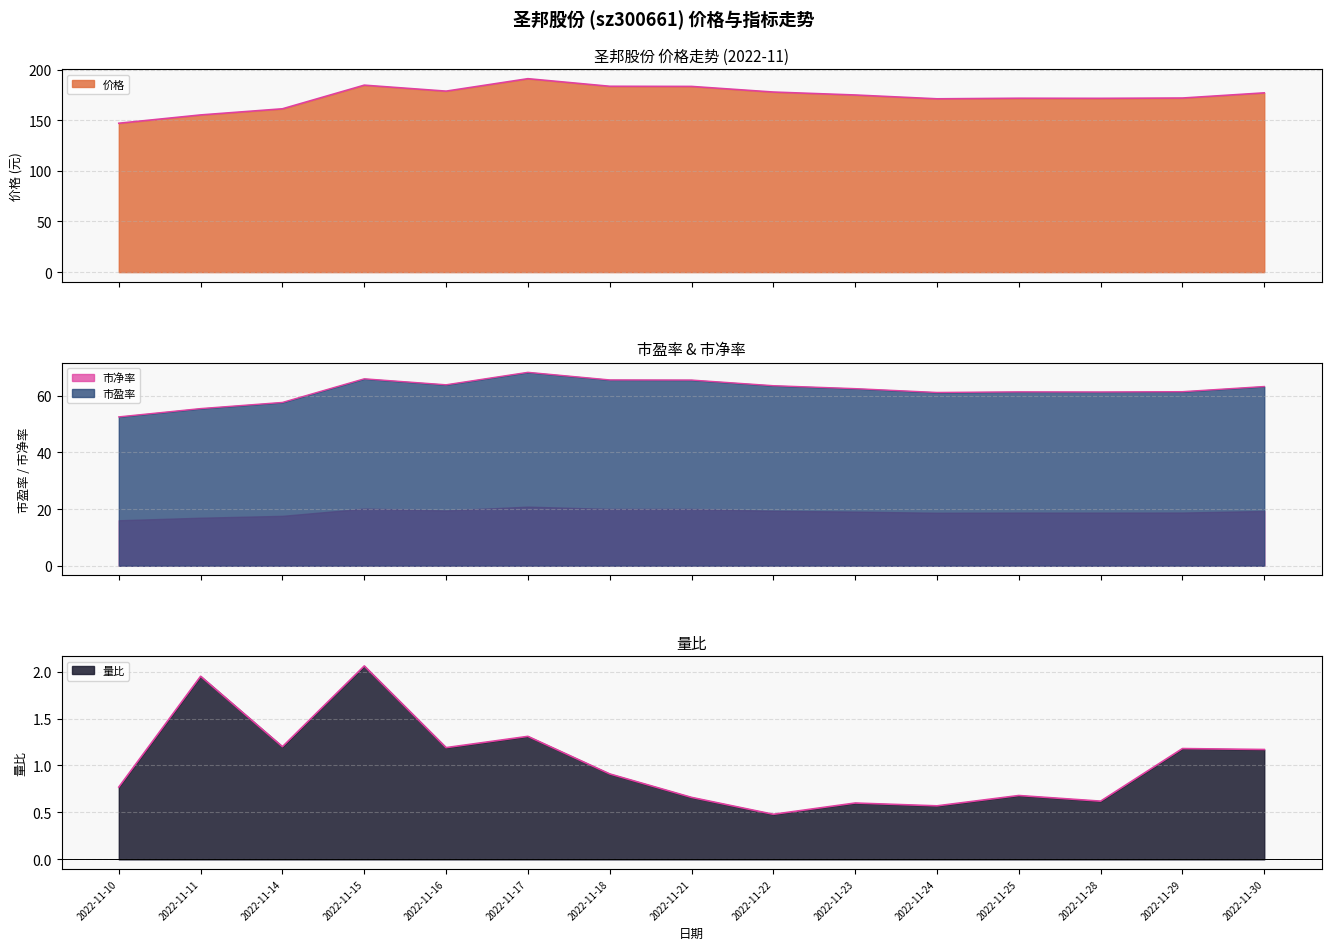

Is the value of 市盈率 at 2022-11-30 greater than the value of 价格 at 2022-11-29?

No